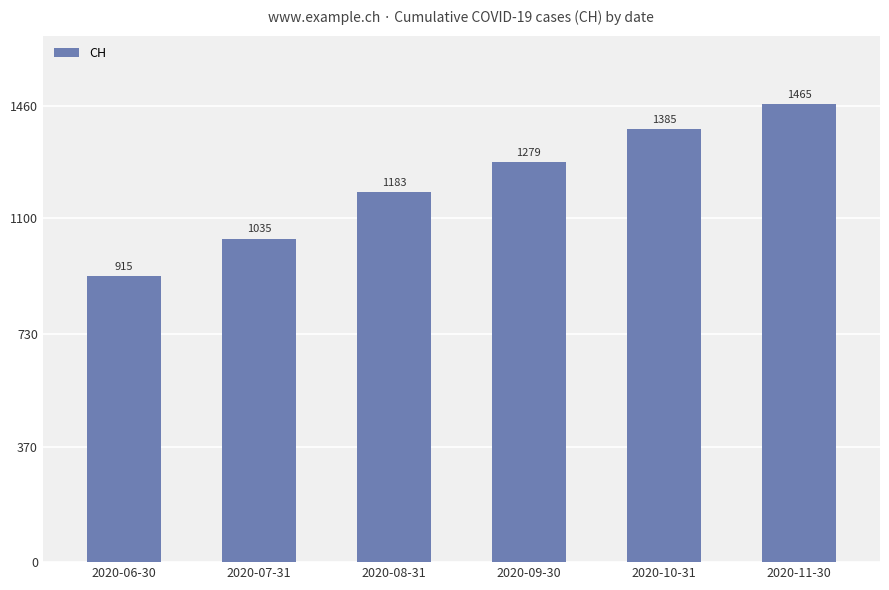

What is the minimum value shown in the chart?

915